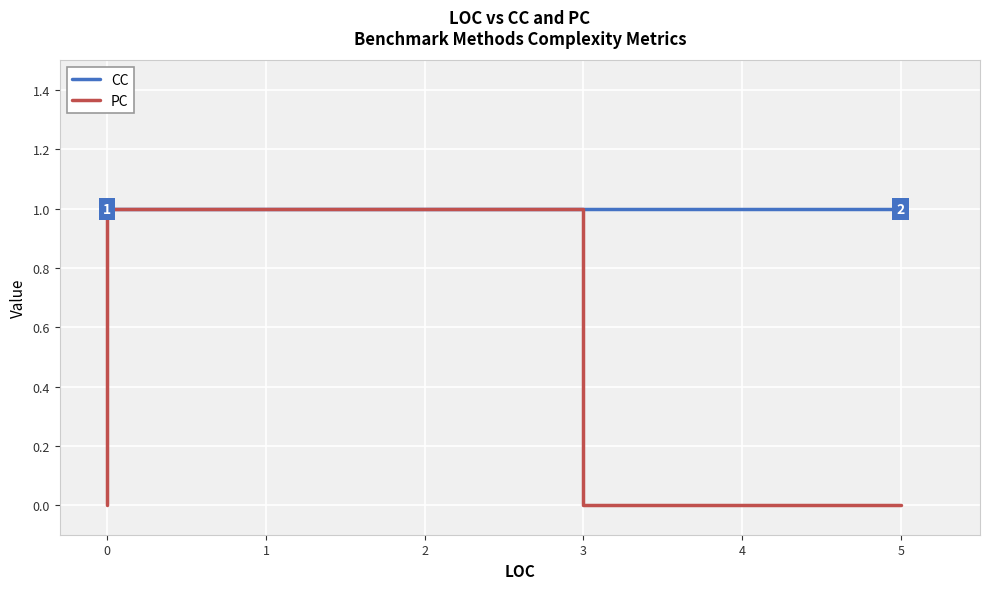

Which series has the widest spread of values?

PC